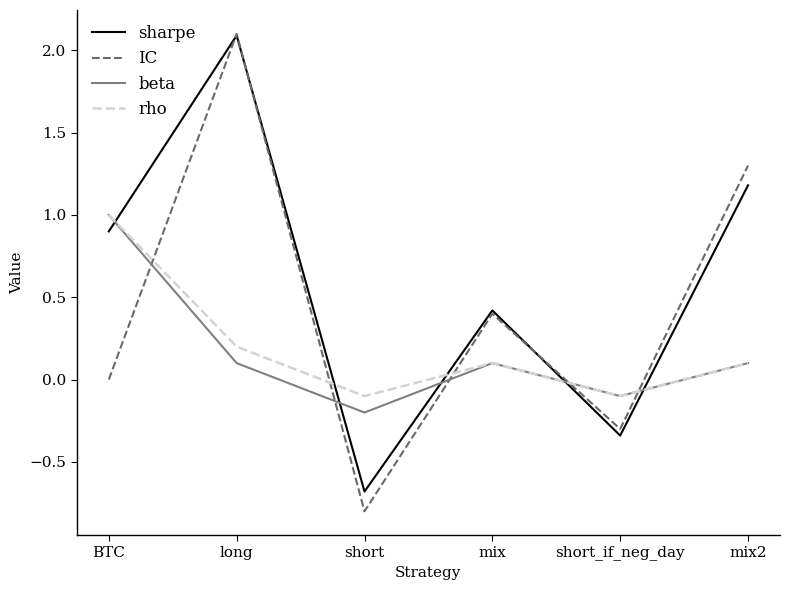

How many positive values does the beta series have?

4